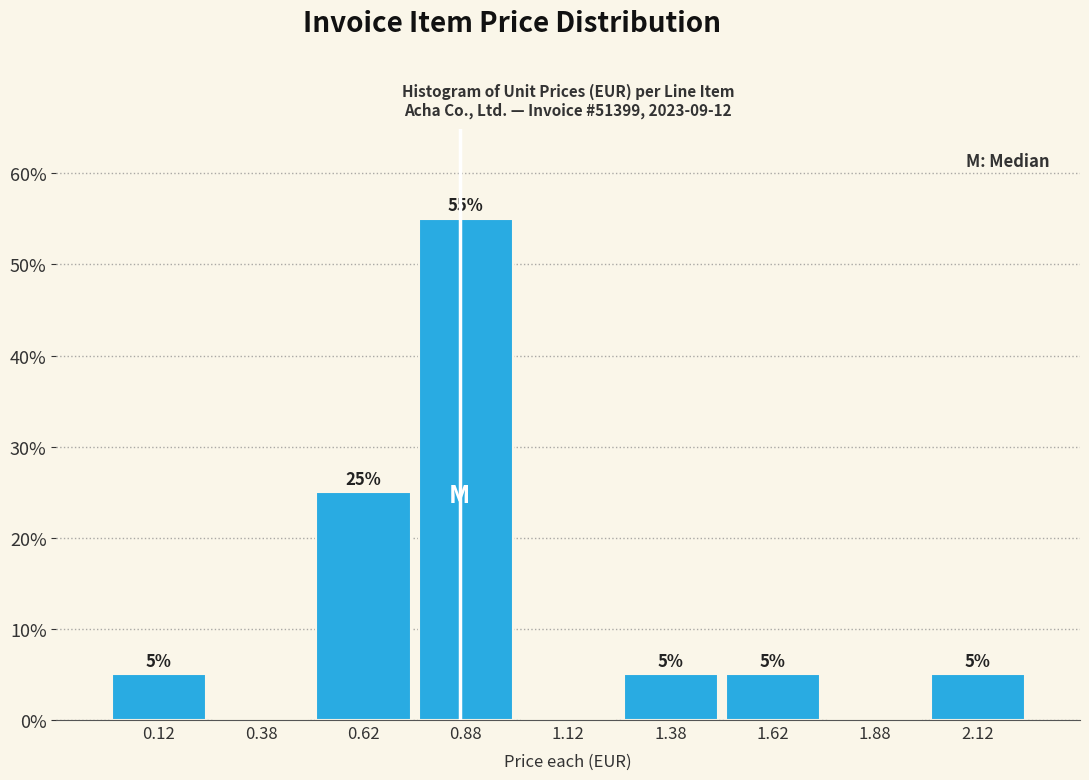

Which range on the x-axis has the tallest bar?

0.75 to 1.00